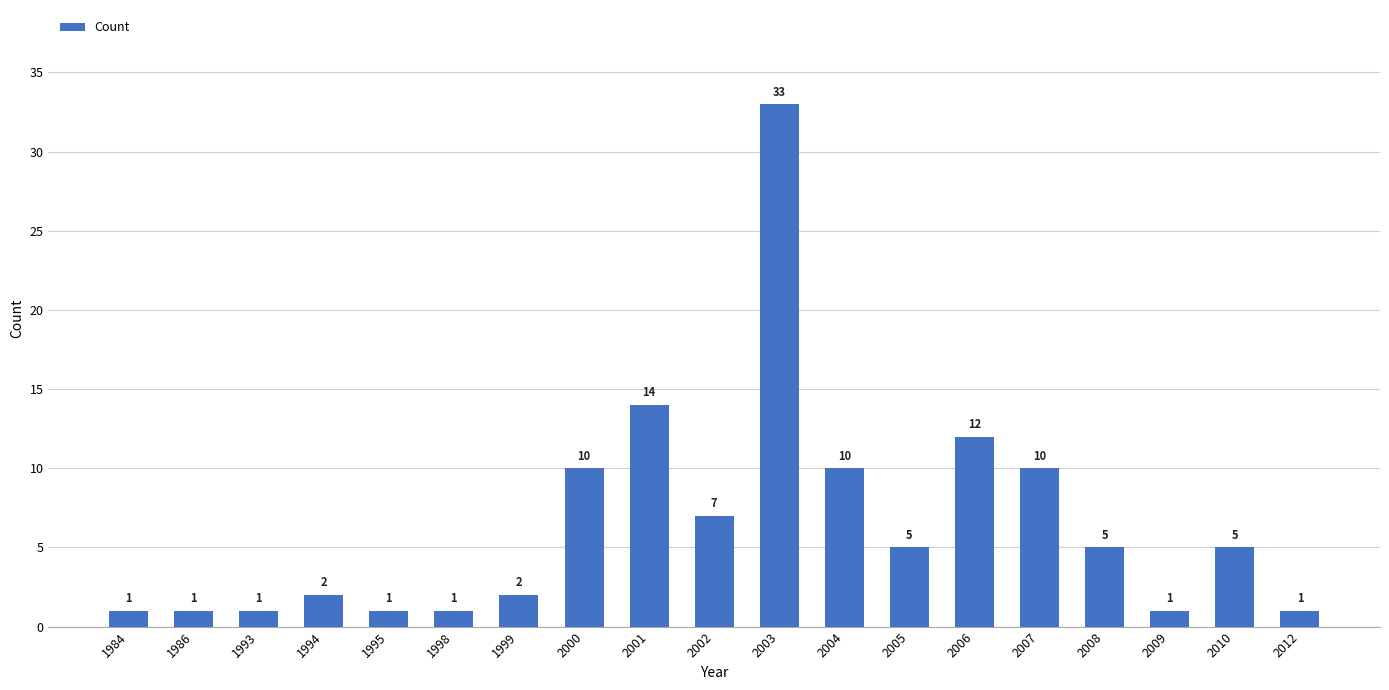

At which label is the value closest to 17?

2001